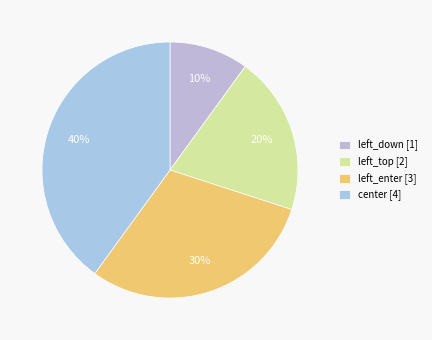

To the nearest percent, what is the difference between the left_down and left_top slice percentages?

10%